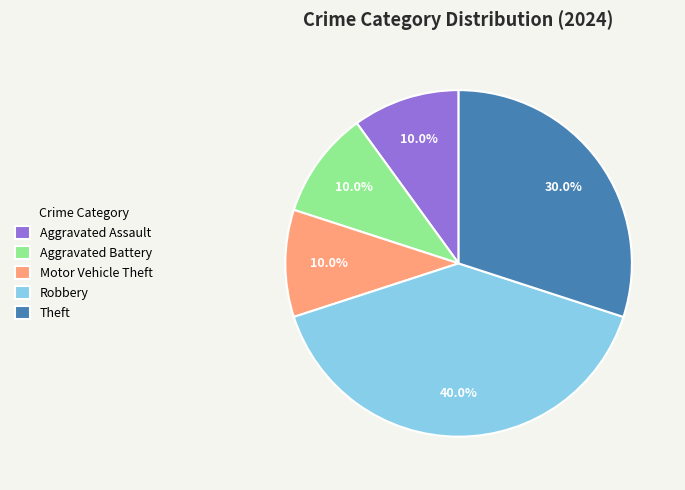

Does Robbery account for over 50% of the chart?

No